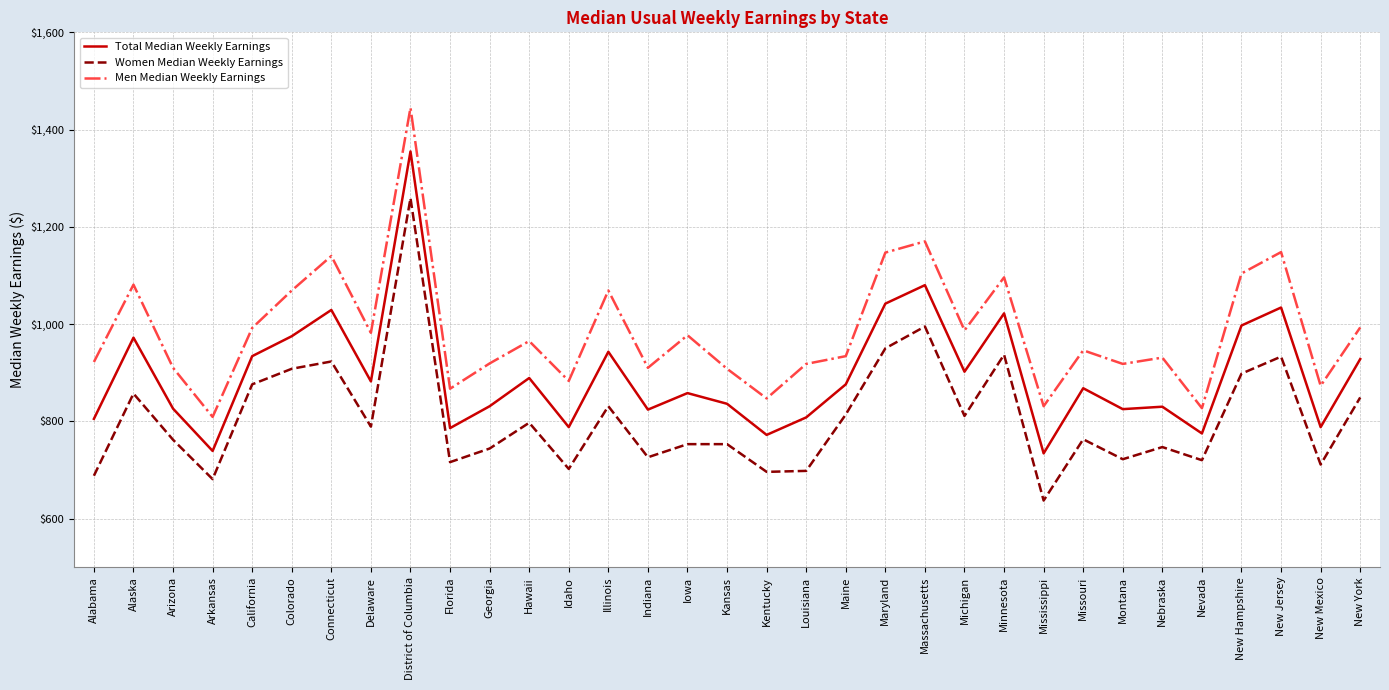

At which label does Men Median Weekly Earnings first exceed 946?

Alaska